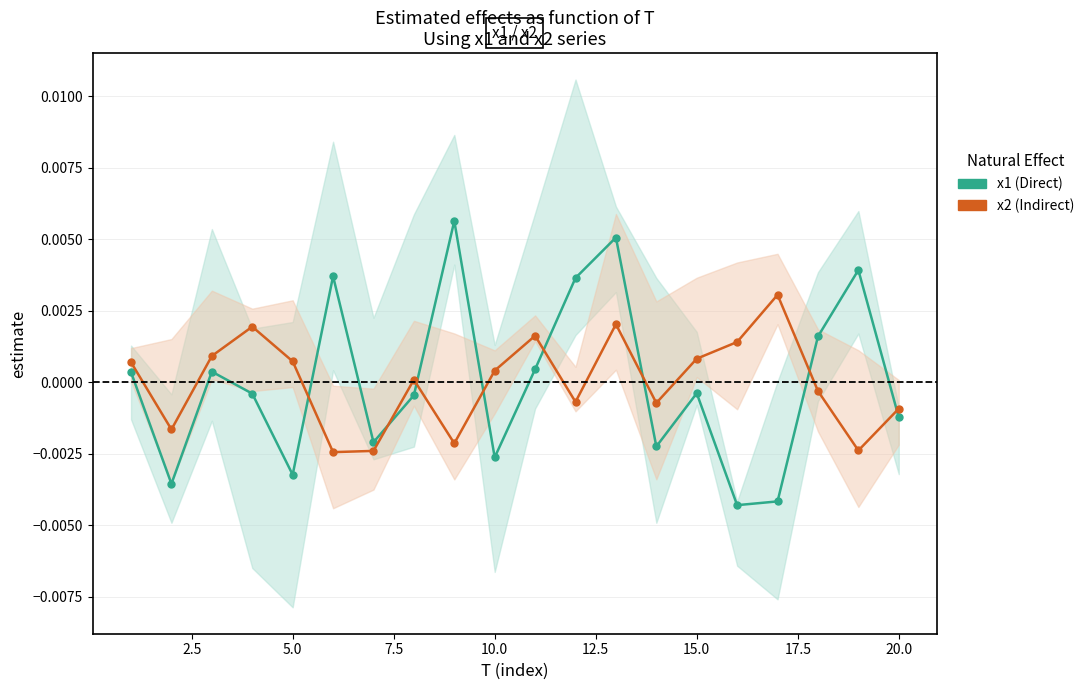

Which series ends up on top after the final intersection of x2 (Indirect) and x1 (Direct)?

x2 (Indirect)